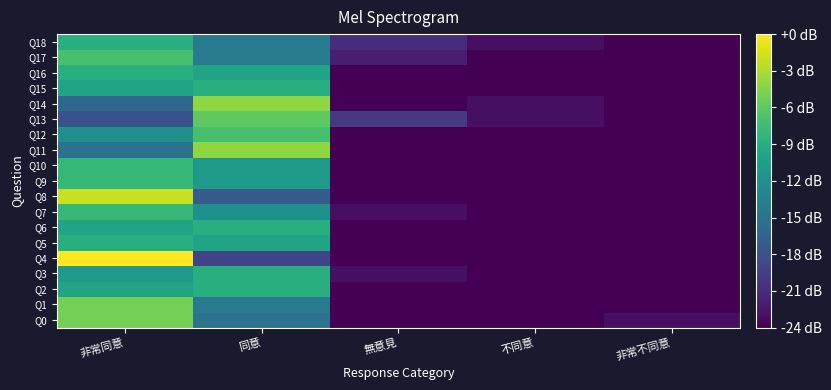

At 不同意, list the series in order from smallest to largest.

Q0, Q1, Q2, Q3, Q4, Q5, Q6, Q7, Q8, Q9, Q10, Q11, Q12, Q15, Q16, Q17, Q13, Q14, Q18